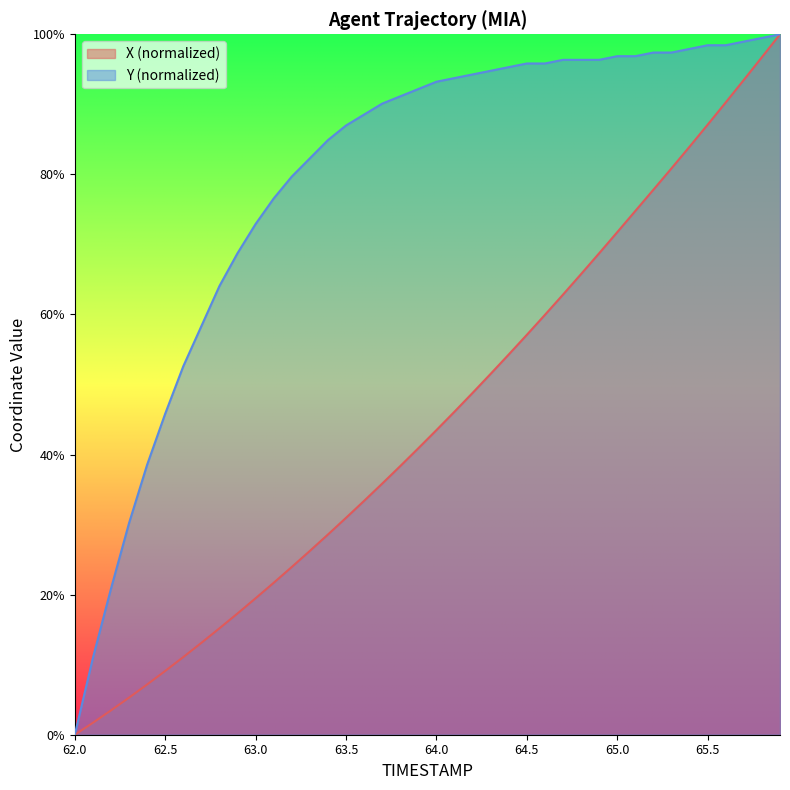

How many values in the Y series exceed 93?

20